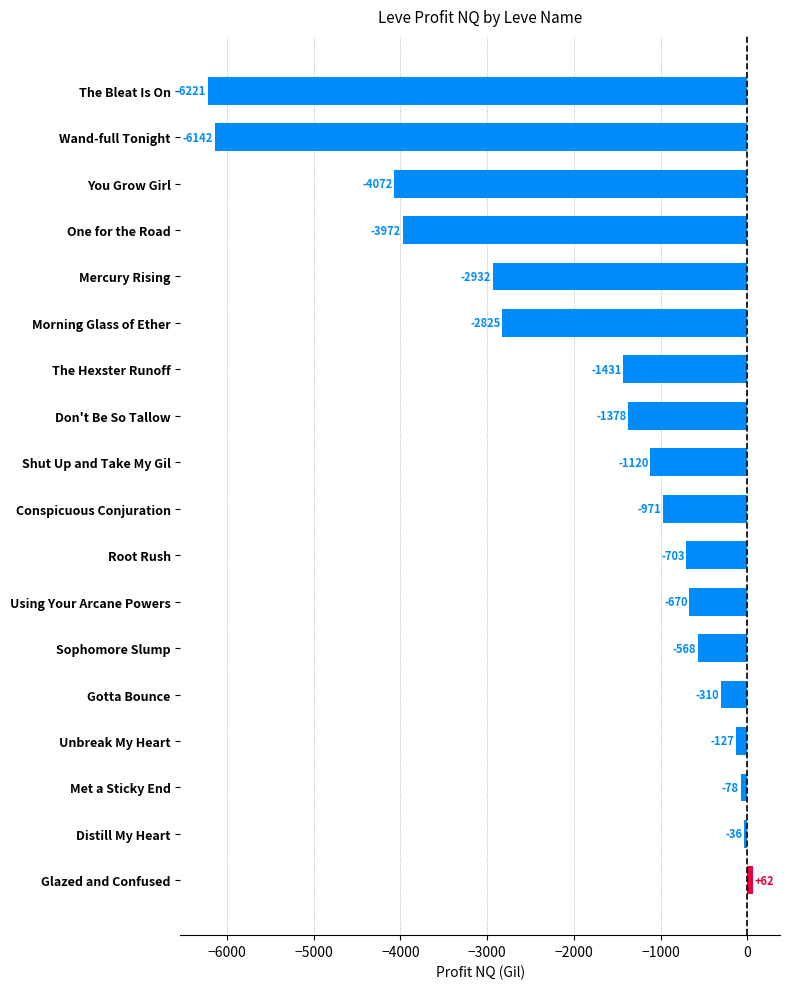

Read the value at Met a Sticky End.

-78.2